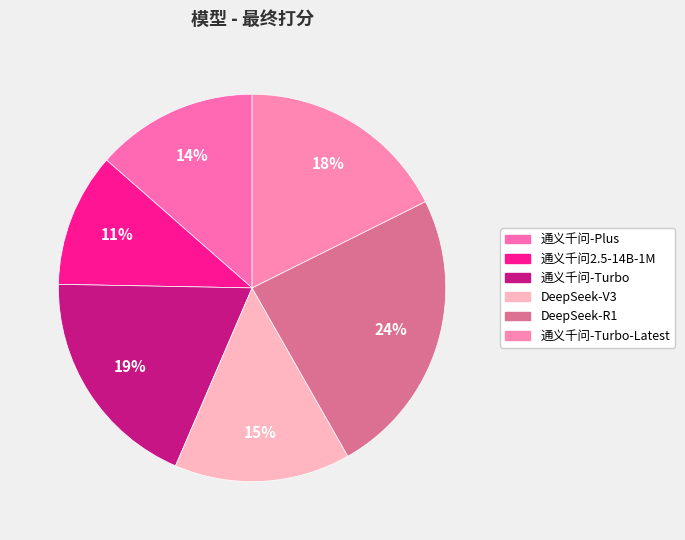

Which category has the biggest portion of the pie?

DeepSeek-R1